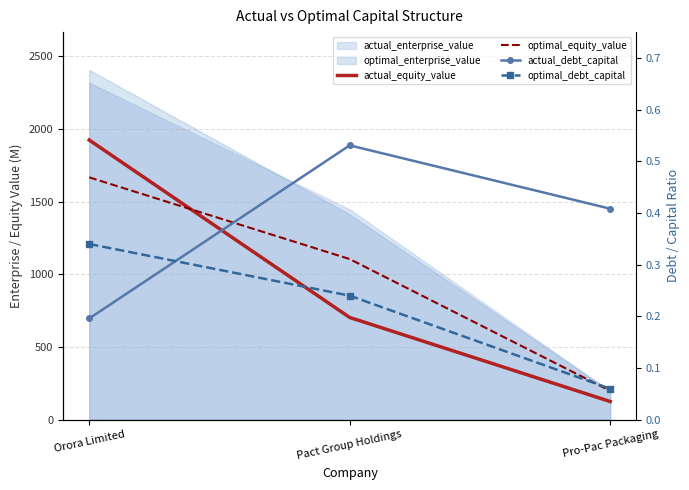

Which has a higher value, Pact Group Holdings or Pro-Pac Packaging?

Pact Group Holdings